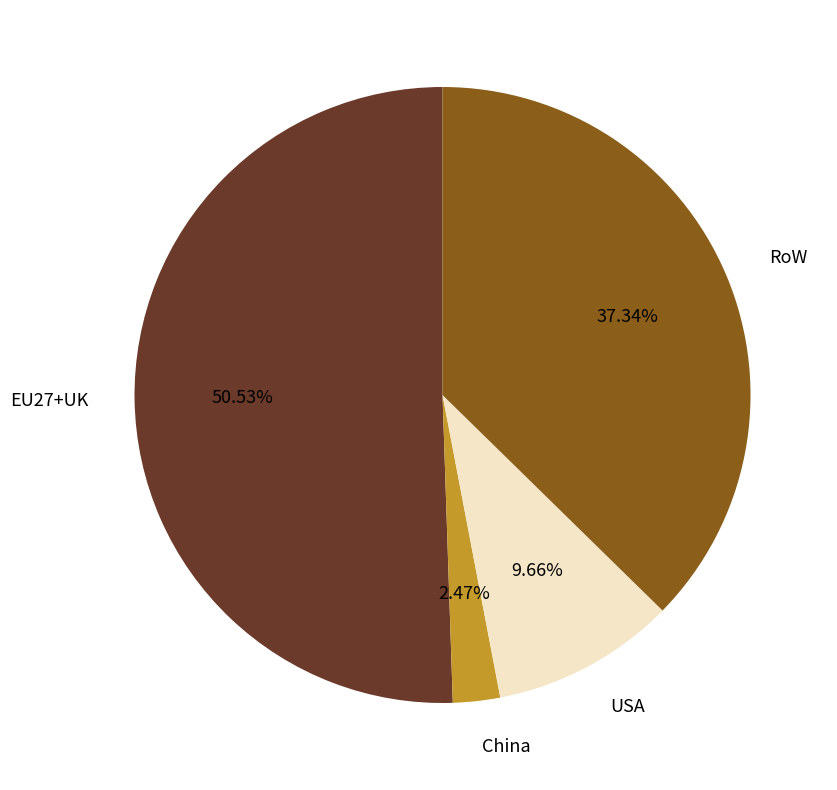

To the nearest percent, what is the combined percentage of USA and RoW?

47%